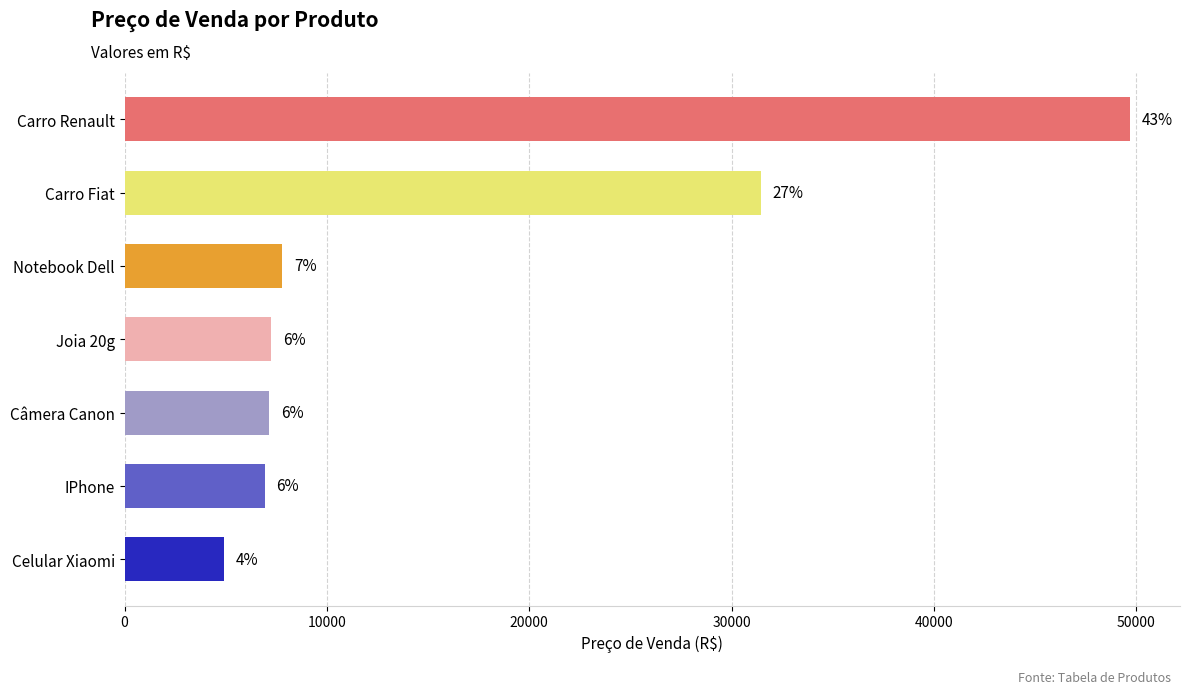

Does the chart contain any negative values?

No